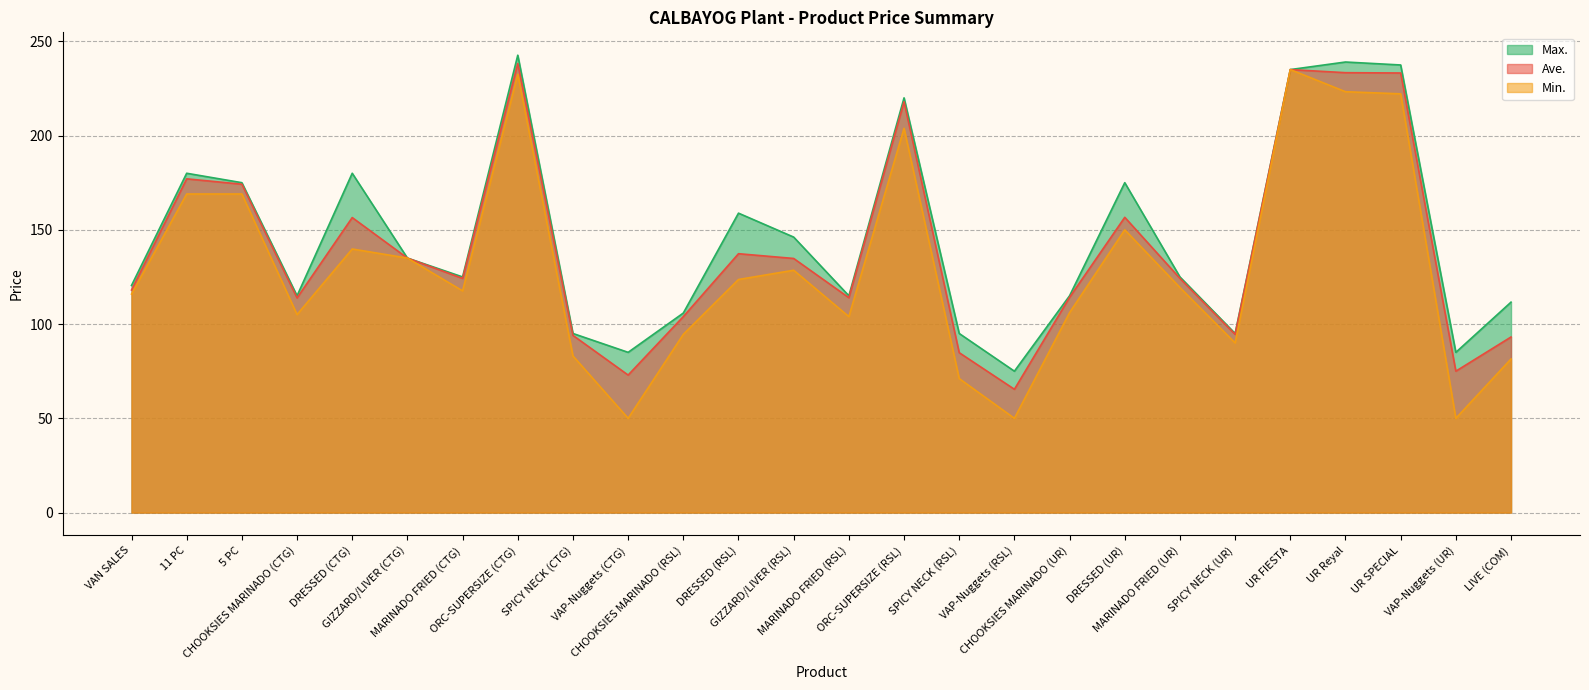

True or false: Max. and Ave. cross at least once.

False